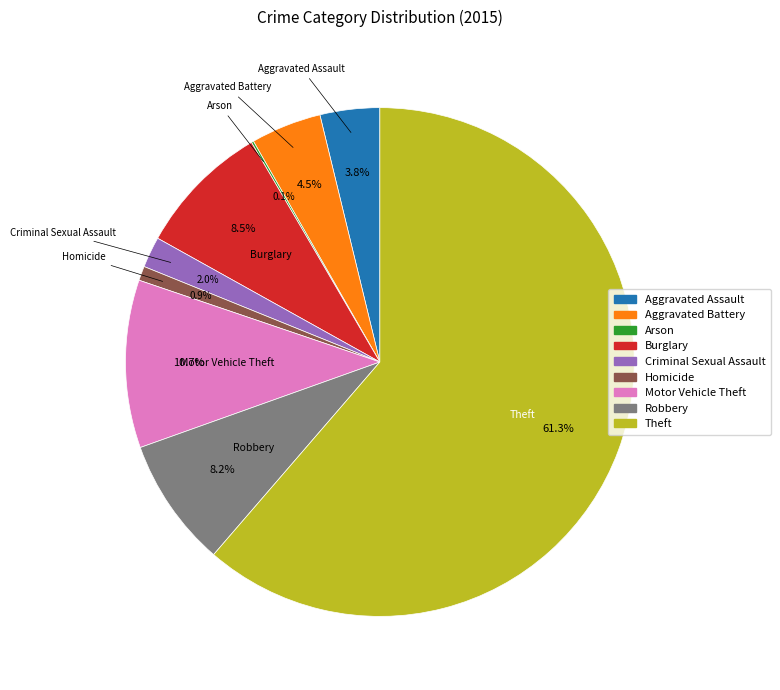

To the nearest percent, what percentage of the pie is Criminal Sexual Assault?

2%